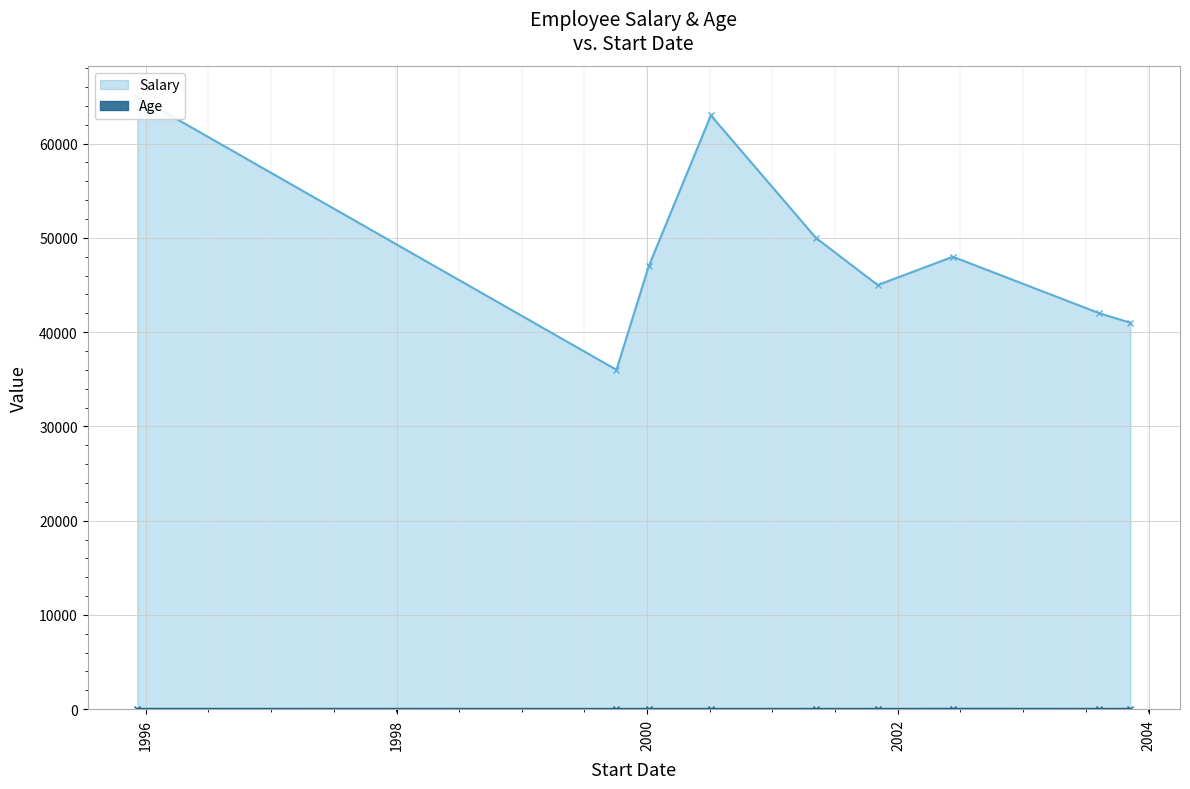

What is the difference between the second highest and minimum values in the Age series?

6